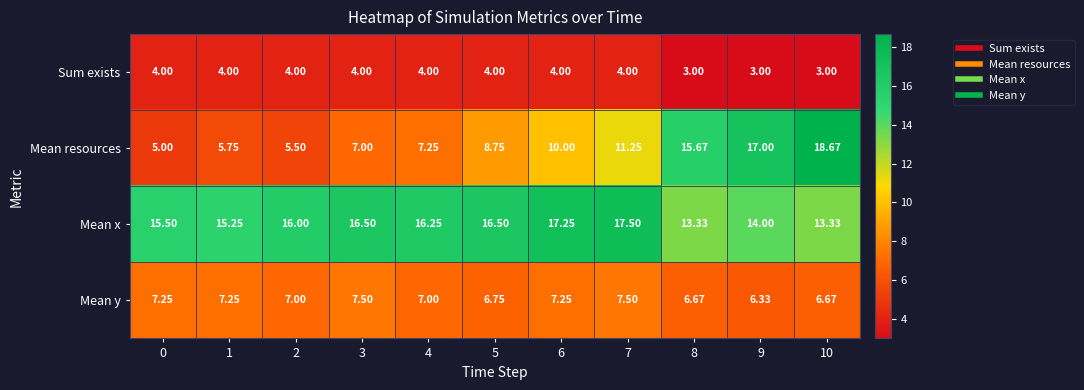

Which series has the largest total across all categories?

Mean x